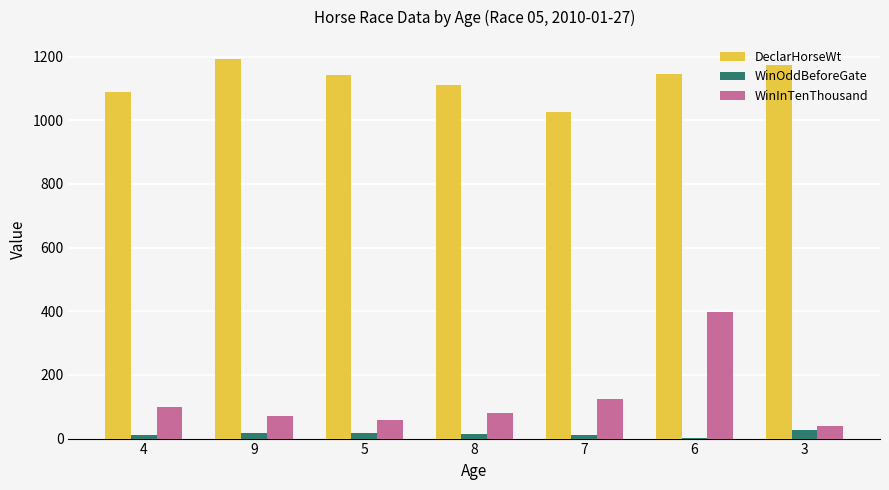

Between 9 and 7, which series saw the biggest shift?

DeclarHorseWt